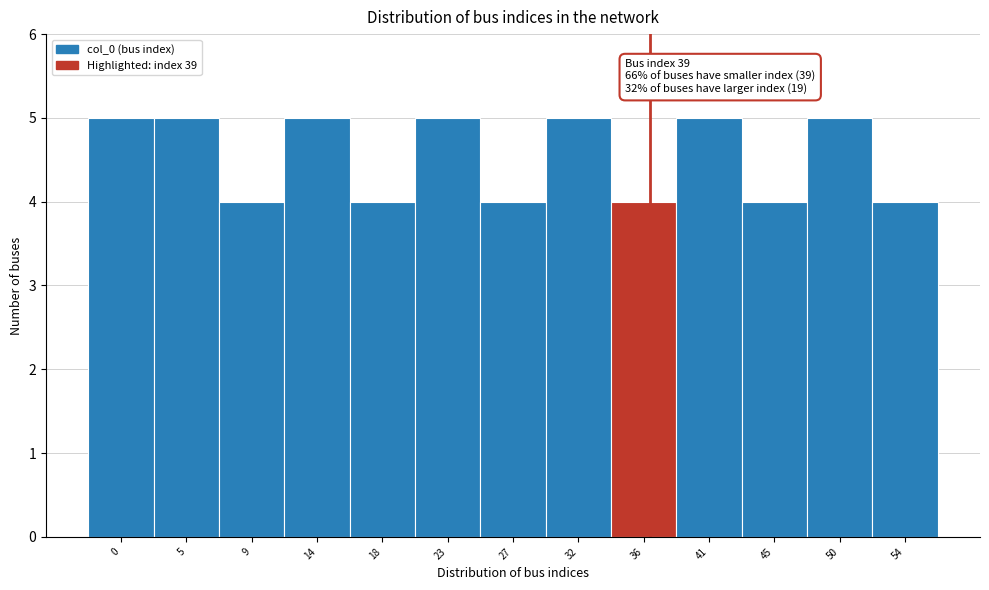

Reading left to right, extract all data points from this chart.

5	5	4	5	4	5	4	5	4	5	4	5	4